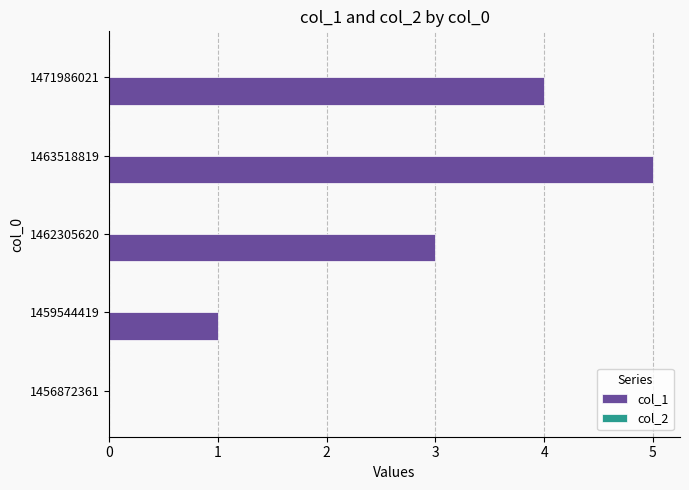

Which has a higher value, 1459544419 or 1471986021?

1471986021